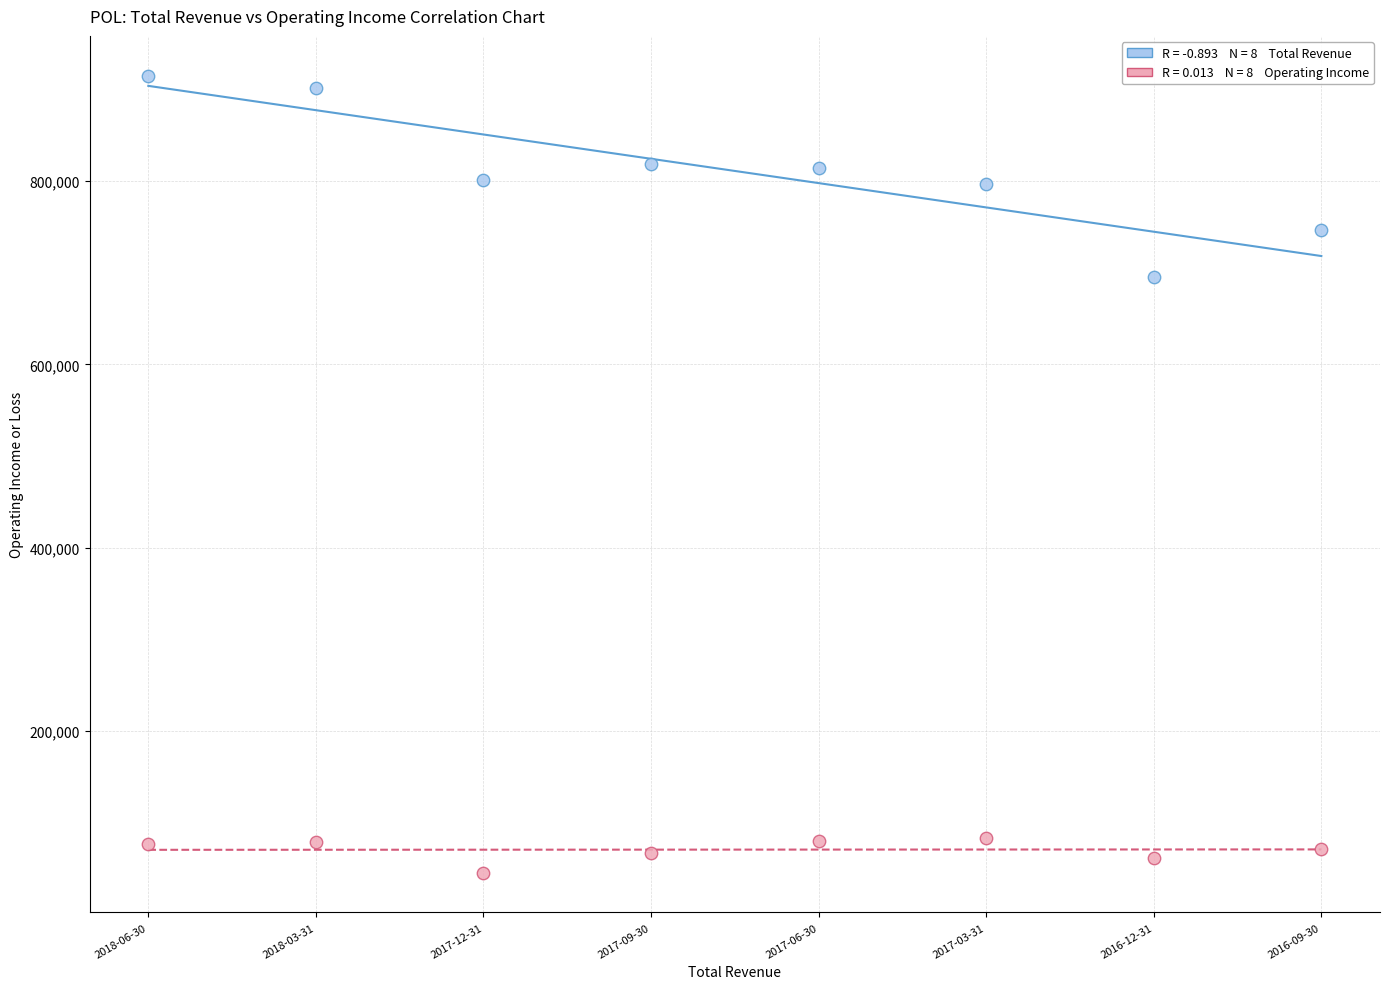

Across all series, what Y value is closest to 480300?

694800